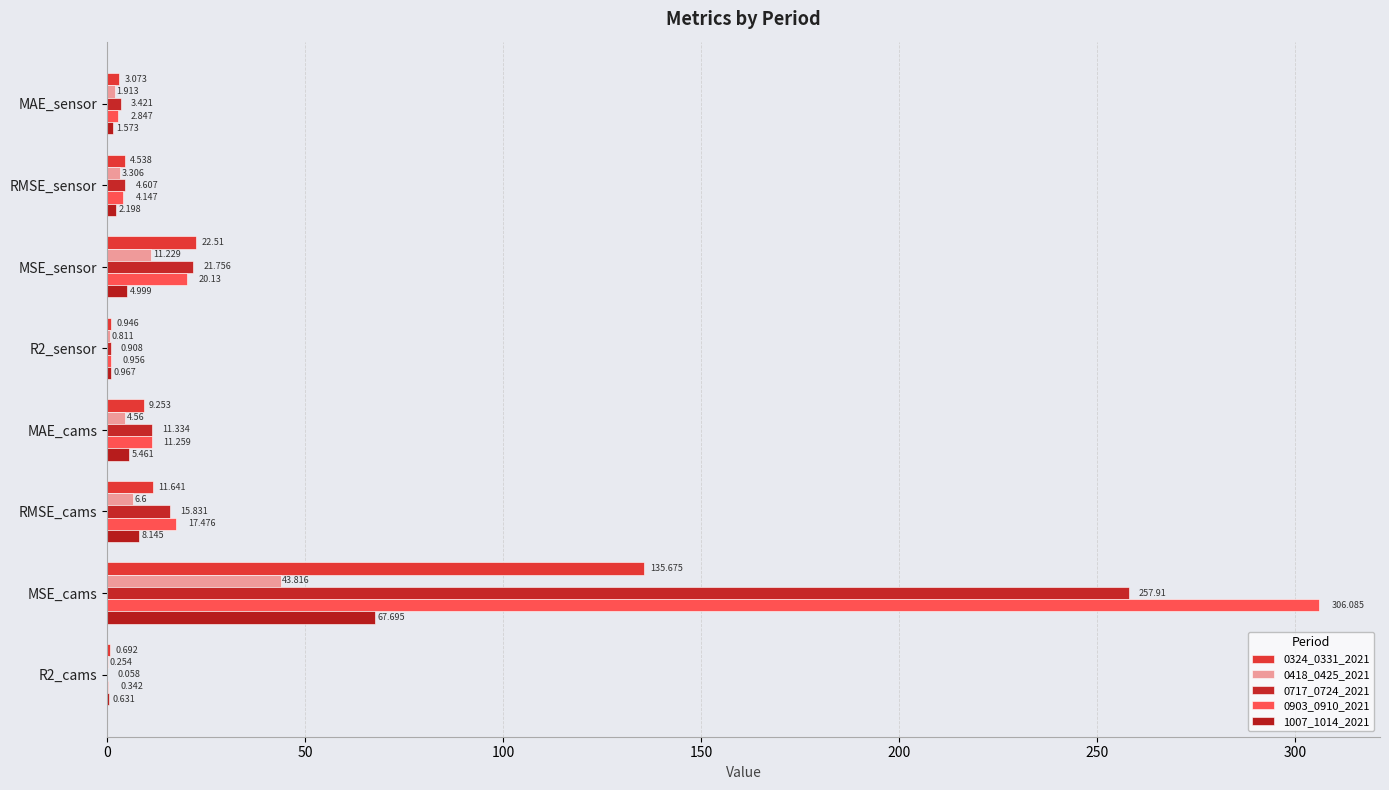

What are all the series names shown in the legend?

0324_0331_2021, 0418_0425_2021, 0717_0724_2021, 0903_0910_2021, 1007_1014_2021